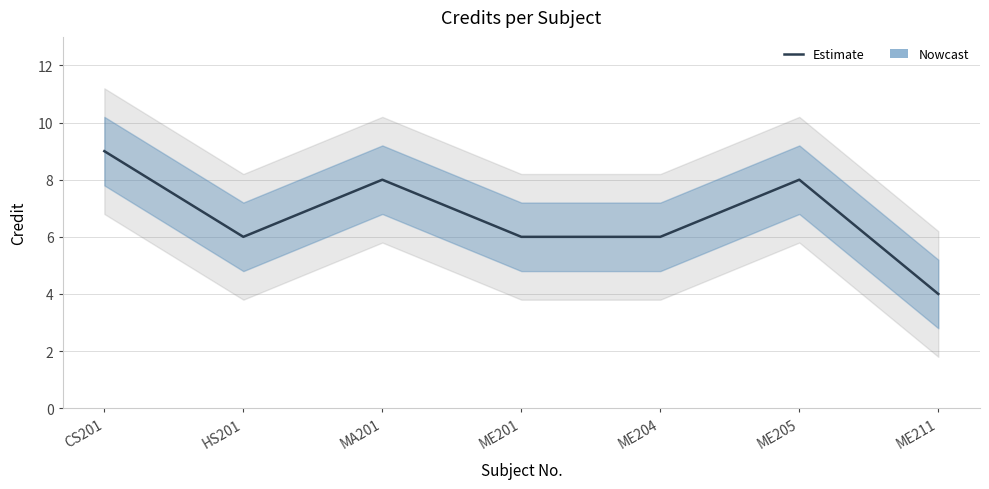

What is the difference between the maximum and minimum values?

5